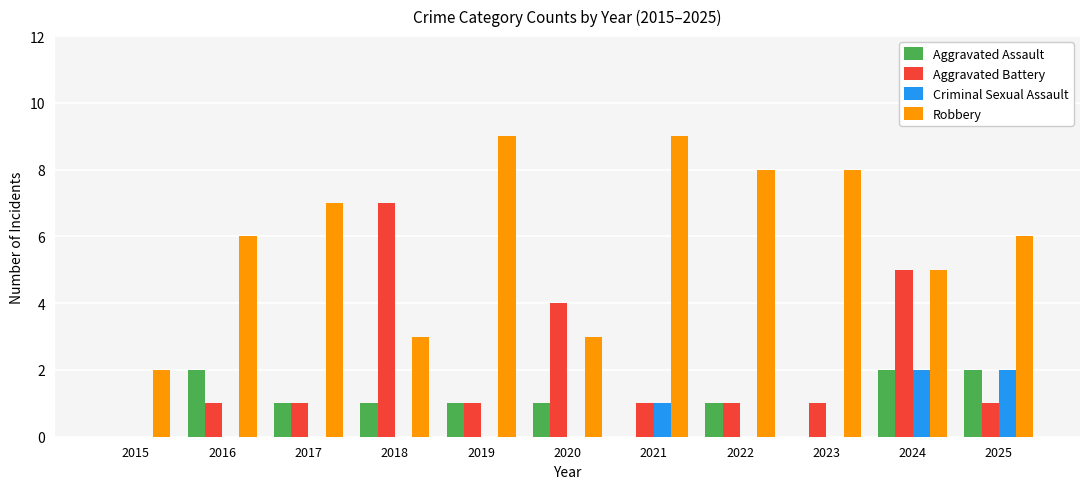

What is the sum of all Aggravated Battery values?

23